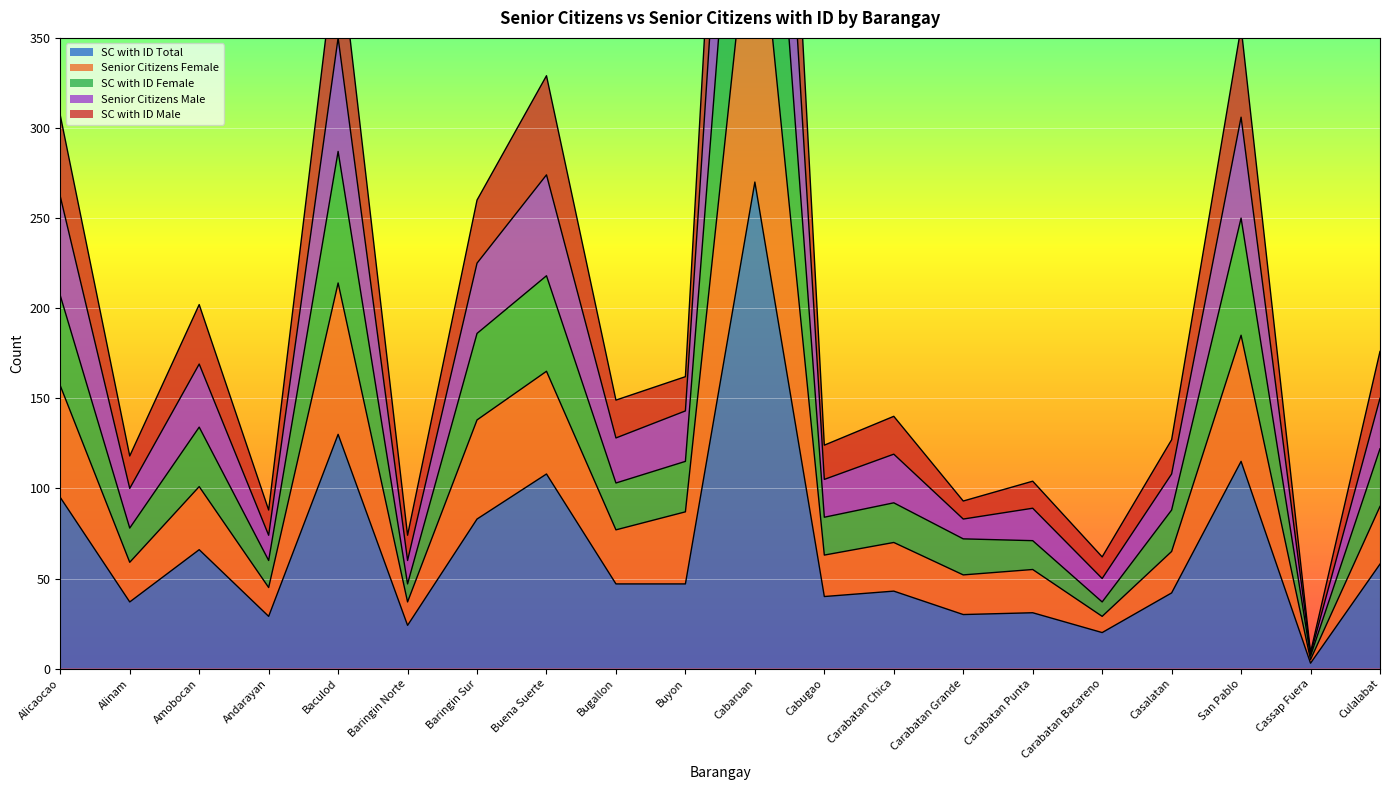

At which label is SC with ID Total closest to 136?

Baculod